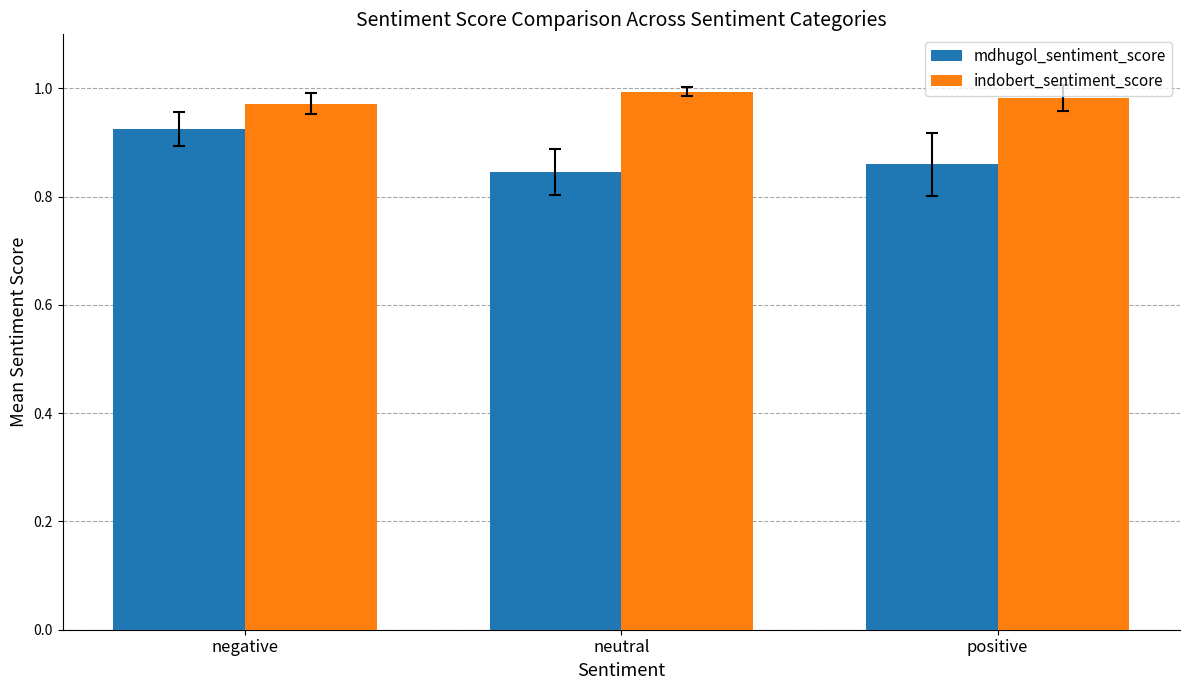

How many groups of bars are there?

3